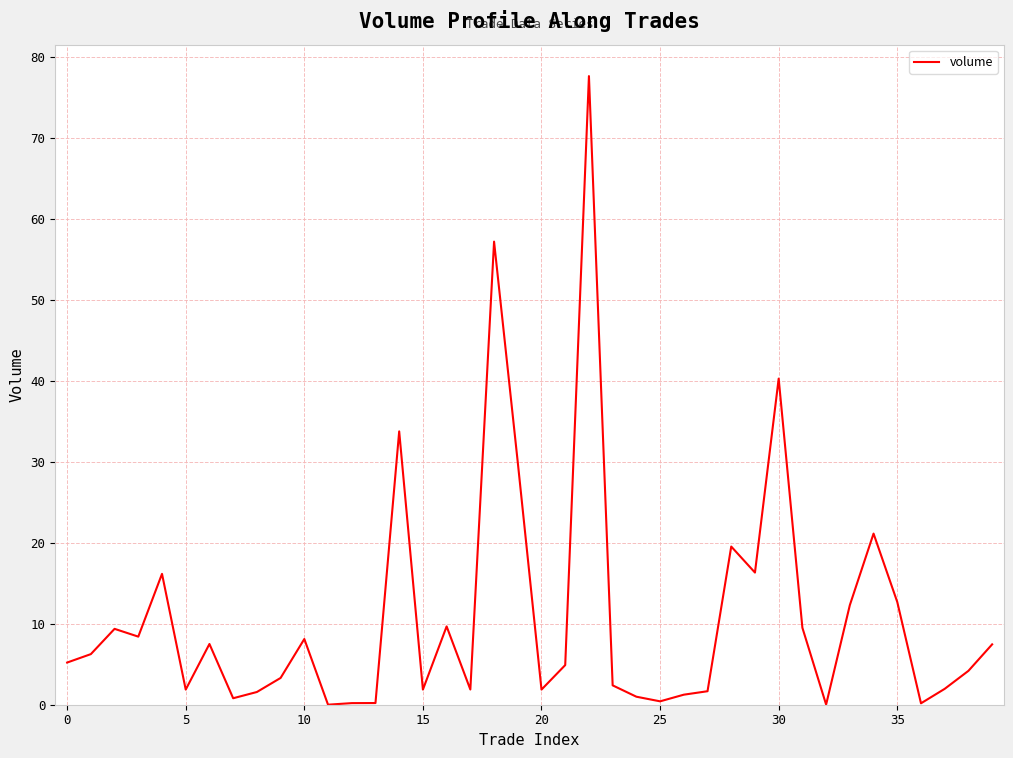

Does the chart have visible grid lines?

Yes